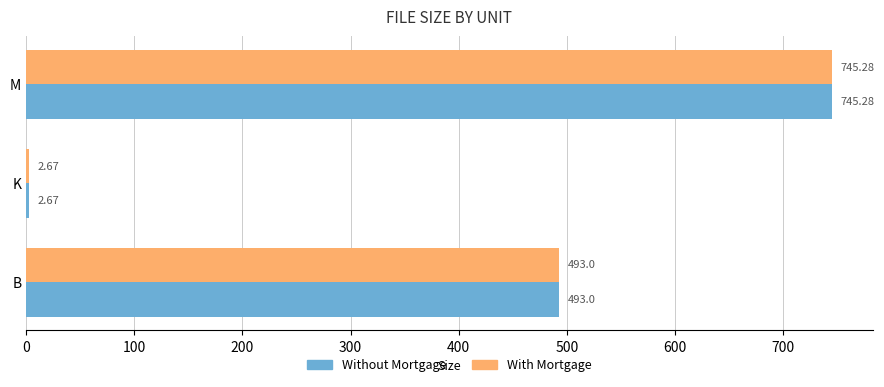

Which category has the highest value across all series?

M